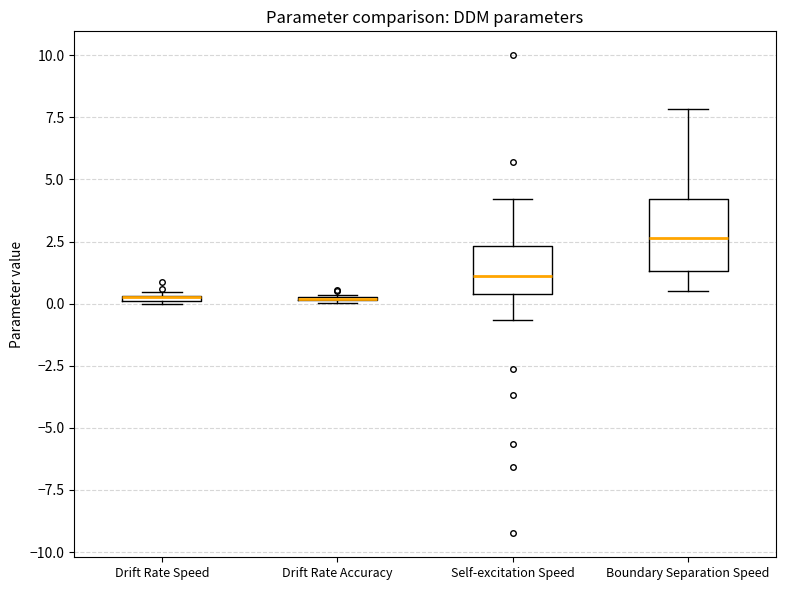

Where is the upper edge of the box for Drift Rate Accuracy on the y-axis? The values are not printed on the chart, so give them approximately, as read against the axis.

0.5